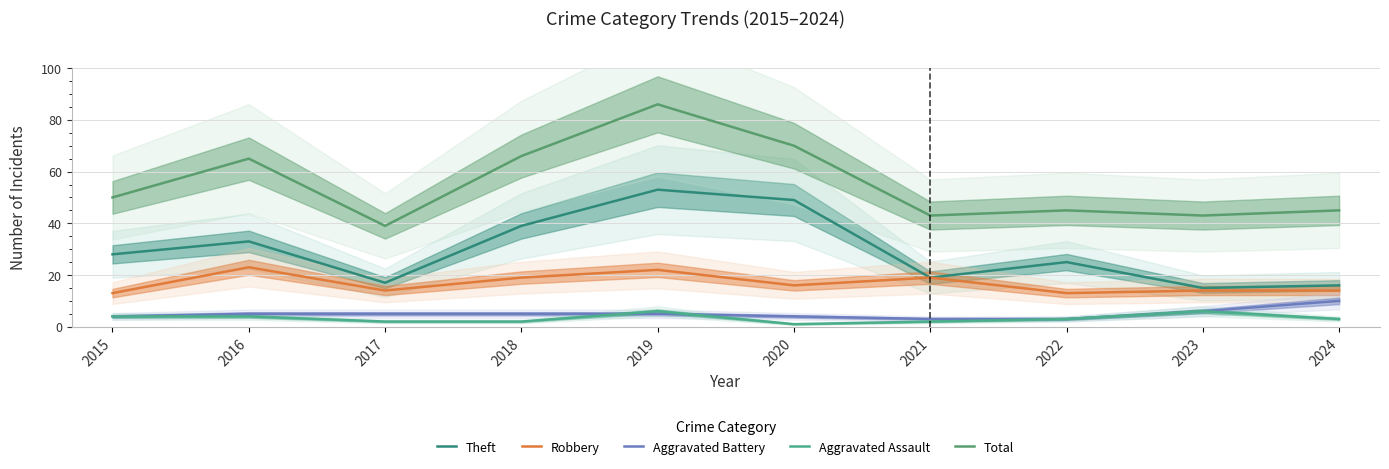

Does the chart display data point markers on the line(s)?

No